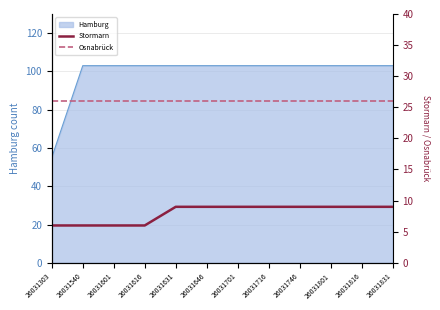

At how many categories does at least one series exceed 6?

12